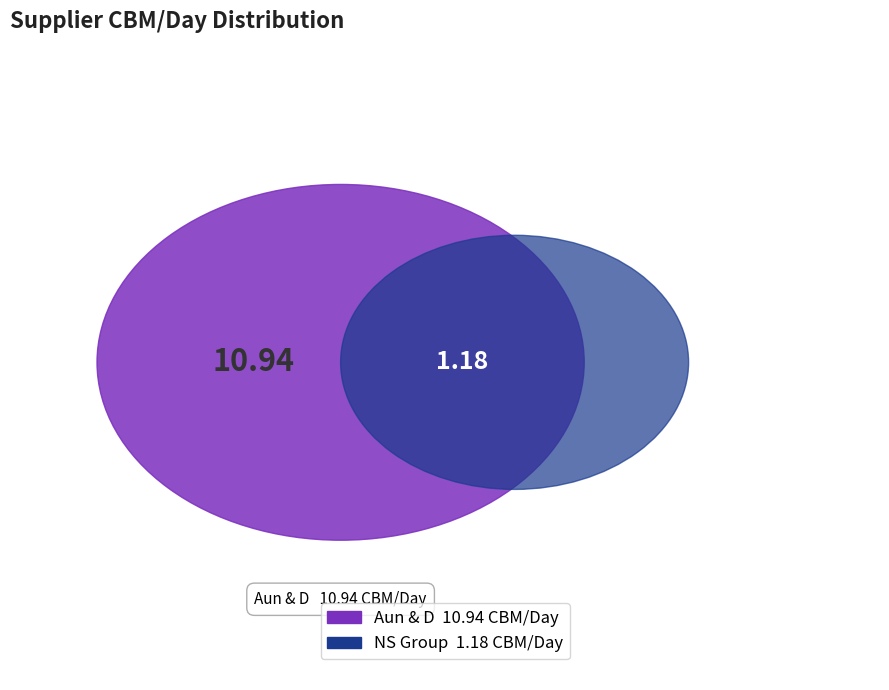

How many slices are in this pie chart?

3